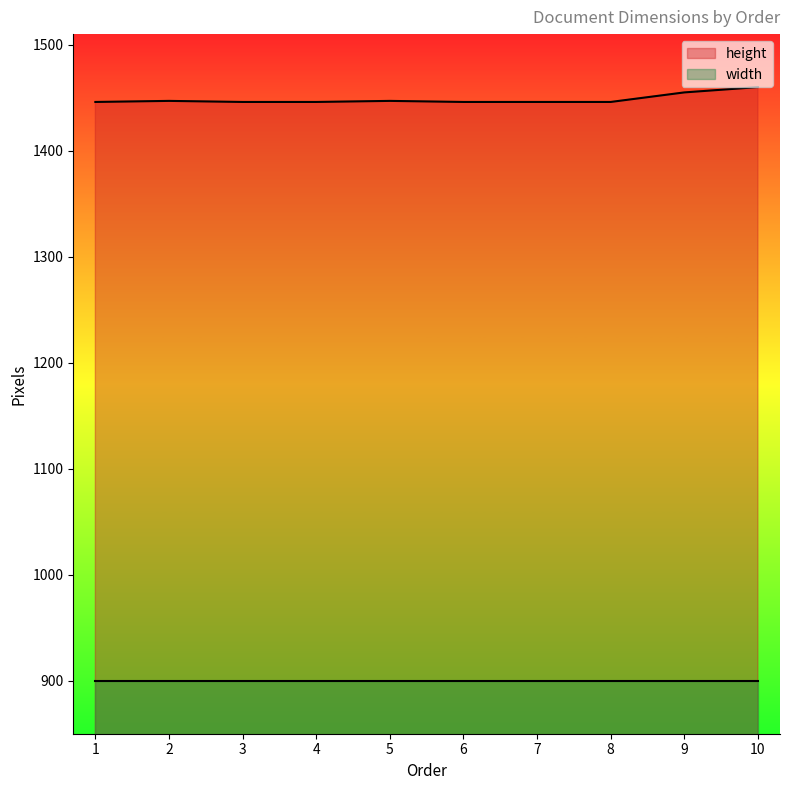

Rank the categories by value from highest to lowest.

10, 9, 2, 5, 1, 3, 4, 6, 7, 8